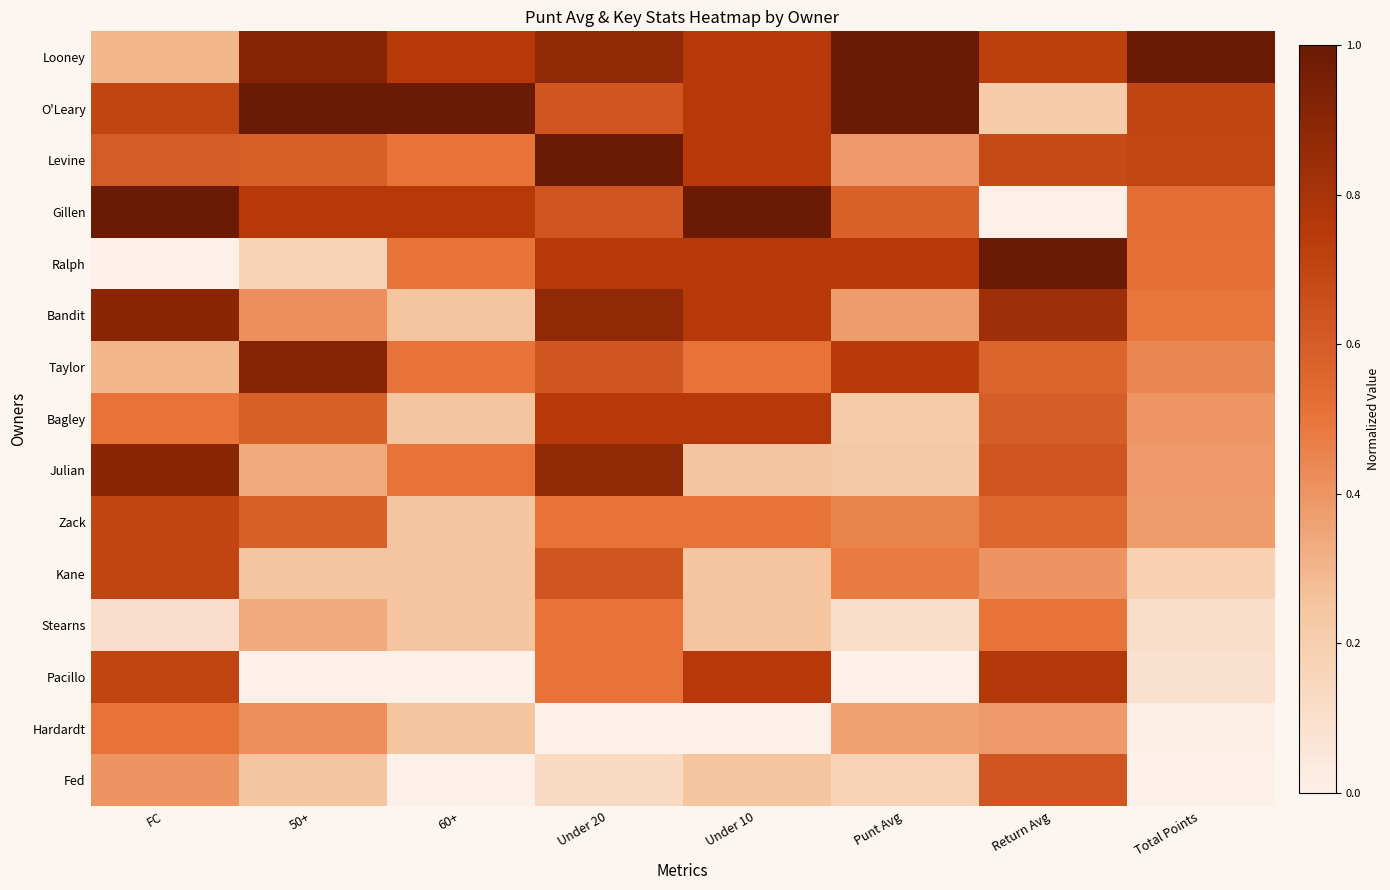

What is the spread (max minus min) of values at Total Points?

1.0